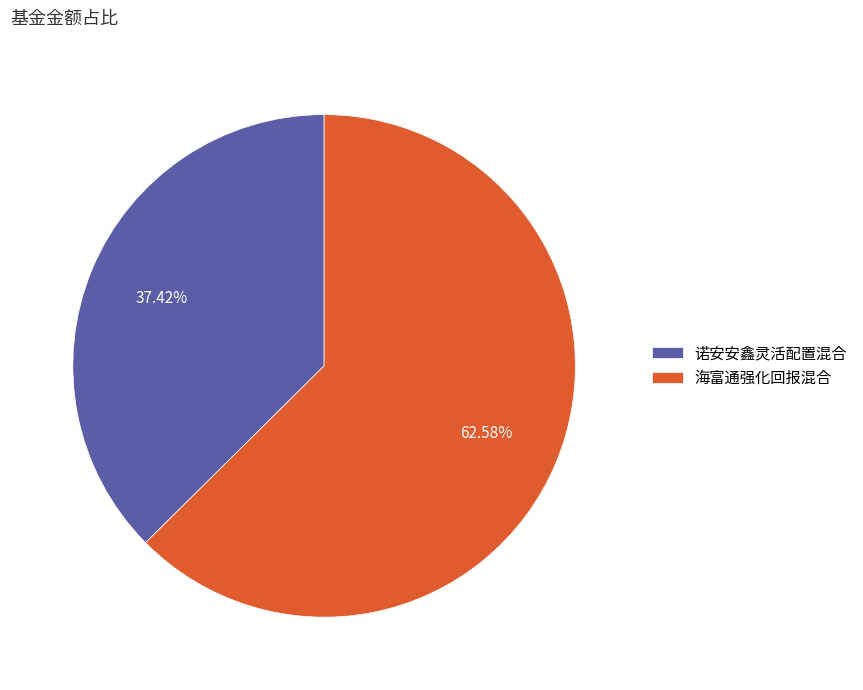

What percentage do 诺安安鑫灵活配置混合 and 海富通强化回报混合 together represent?

100.0%